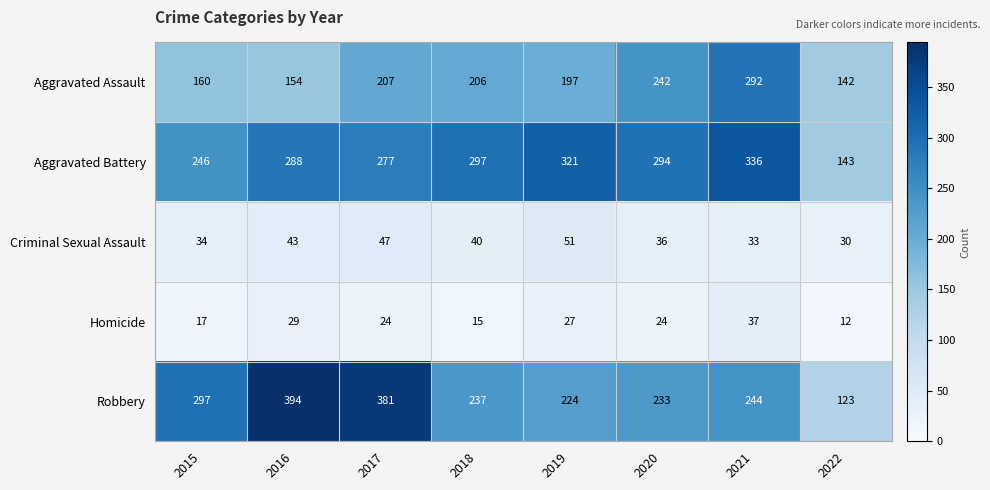

True or false: Criminal Sexual Assault has a value of 67 at 2016.

False